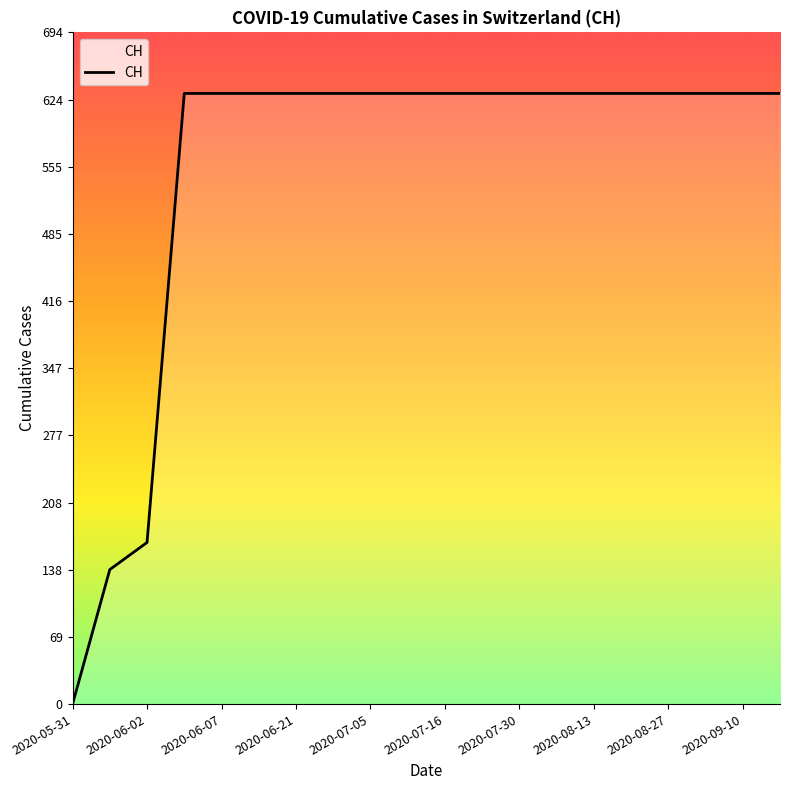

How many lines are shown in the chart?

1